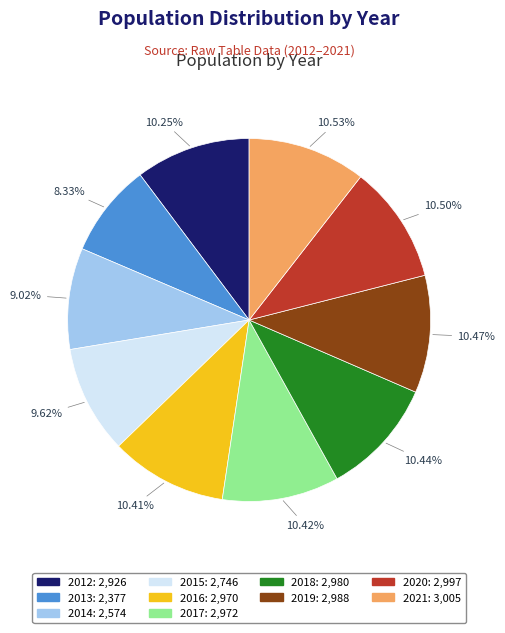

To the nearest percent, what is the combined percentage of 2018 and 2012?

21%